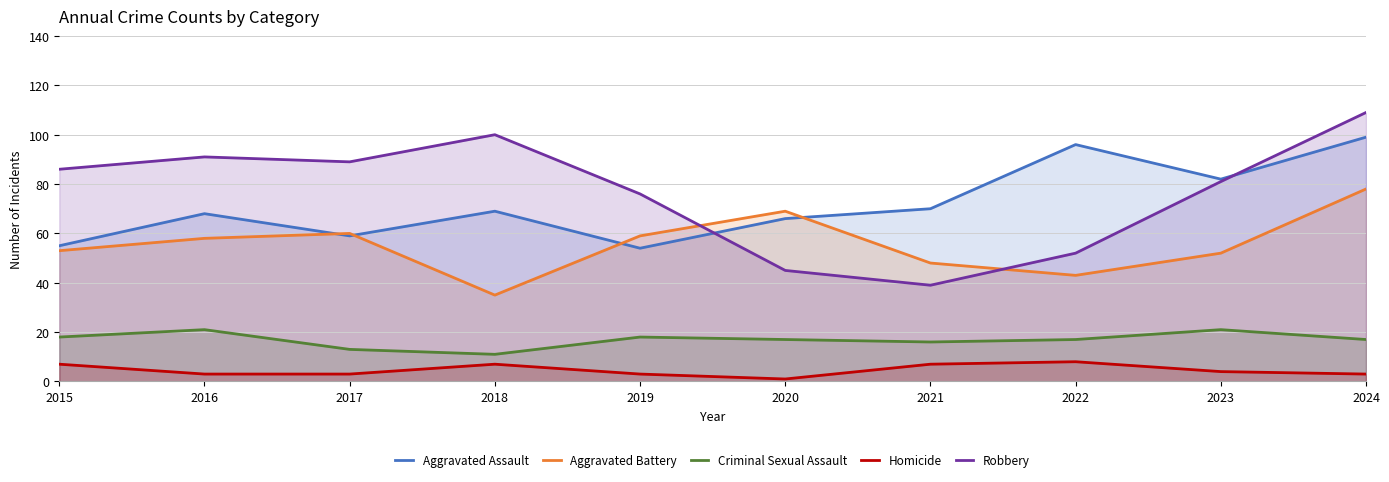

At which label does Homicide reach its minimum?

2020